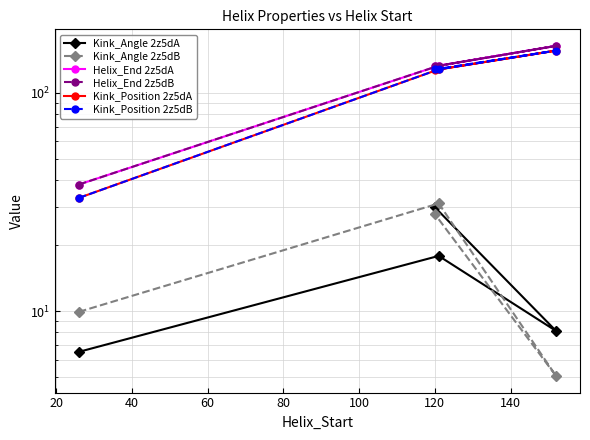

What is the average value of the Helix_End 2z5dB series?

116.8